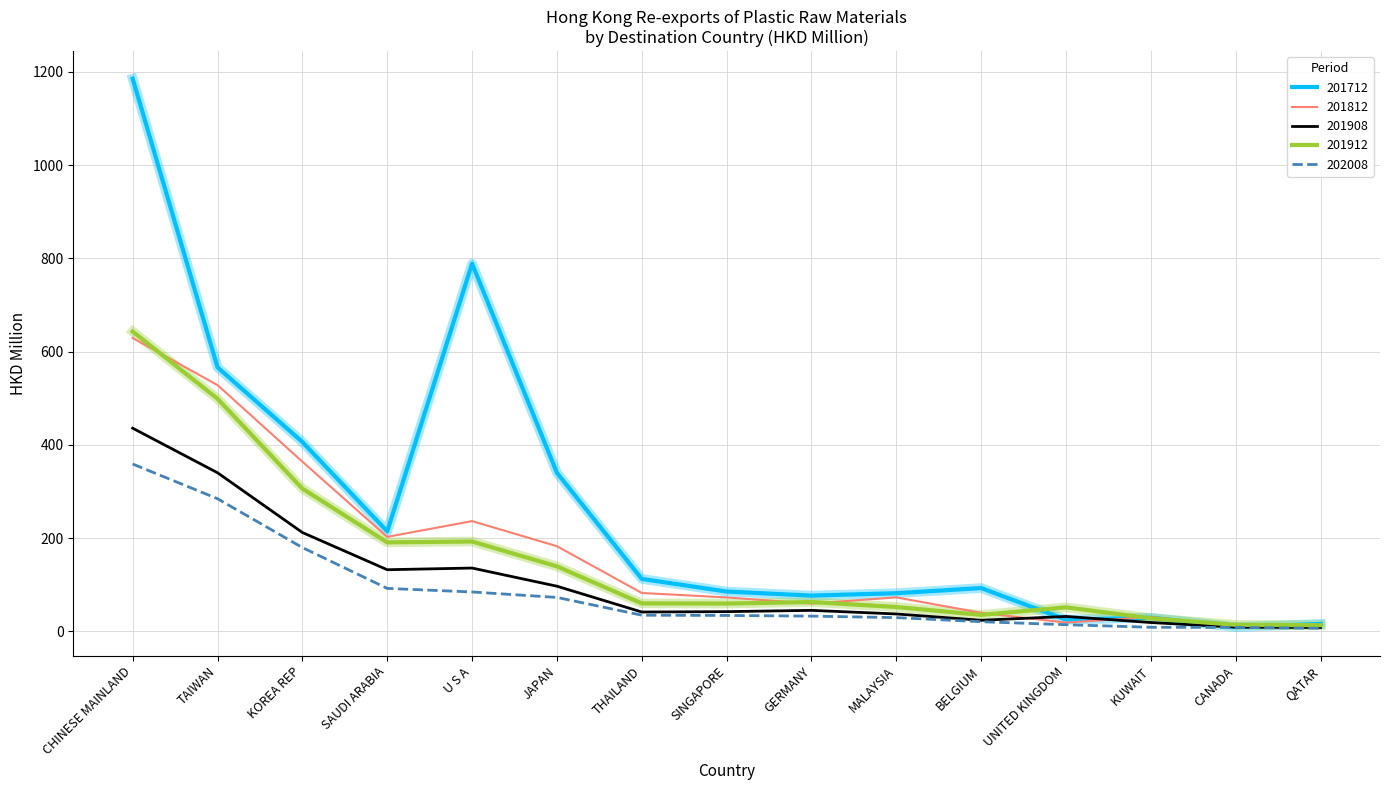

Is it true that 201908 equals 35.5 at SAUDI ARABIA?

False